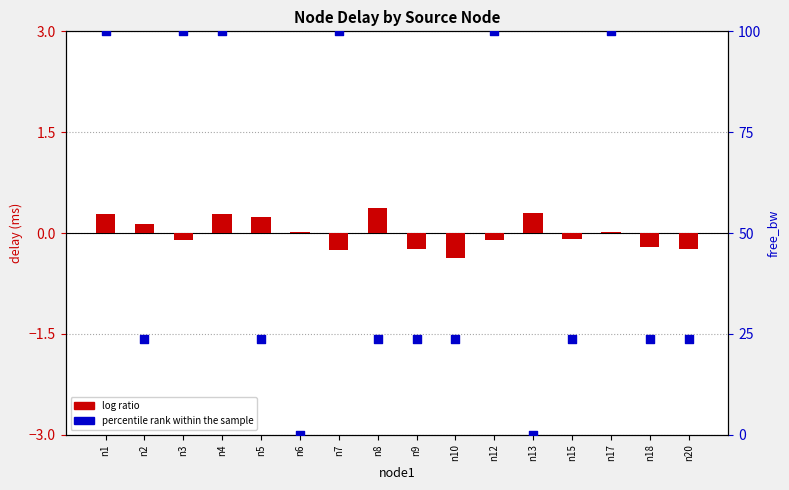

What is the total value across all series at n3?

99.9